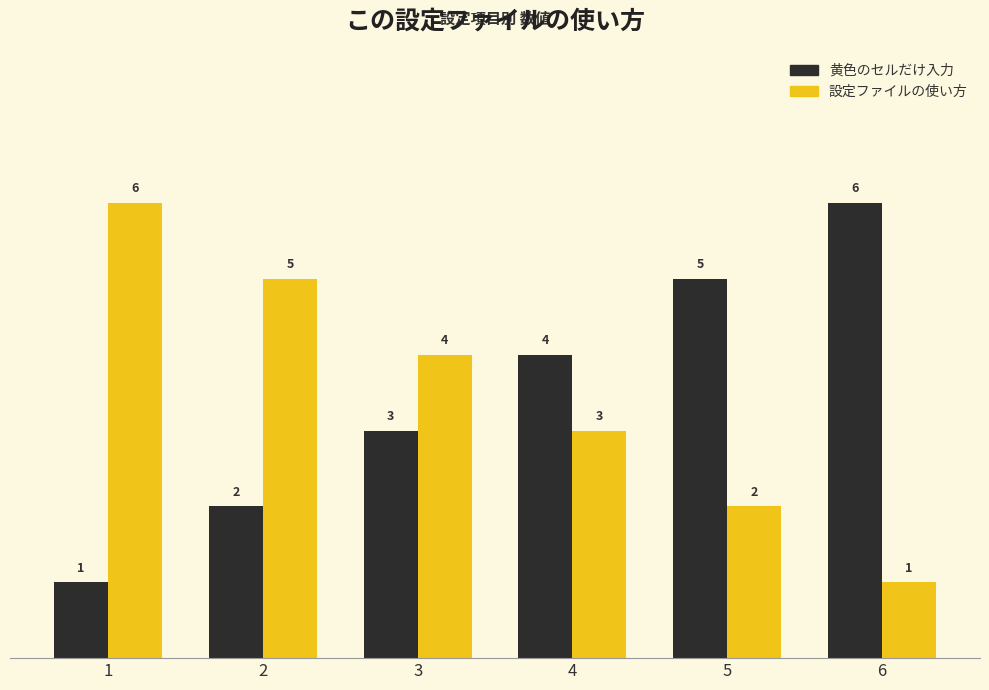

The 設定ファイルの使い方 series shows 1 at 6. True or false?

True